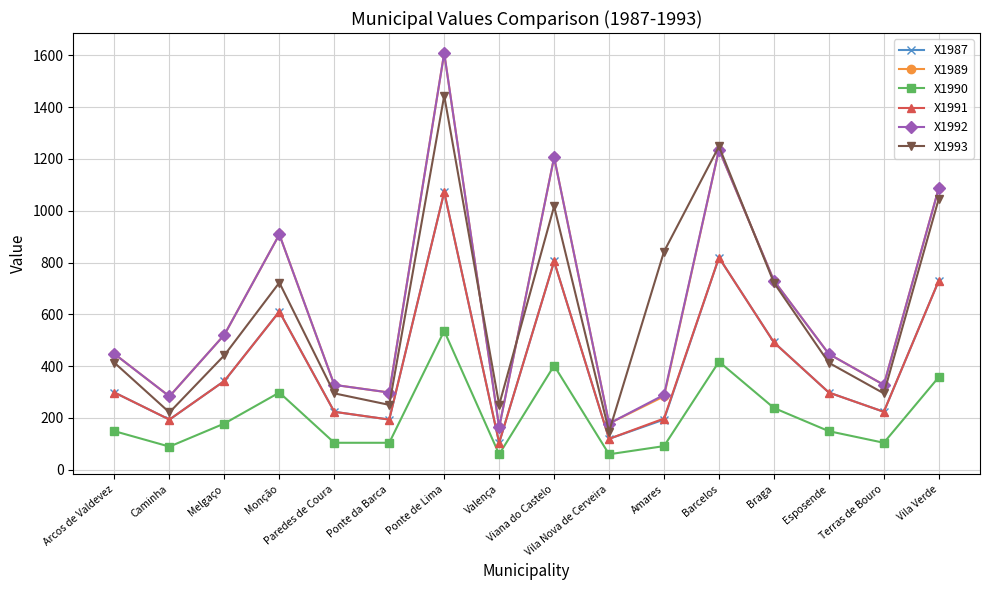

What is the maximum value shown in the chart?

1608.8